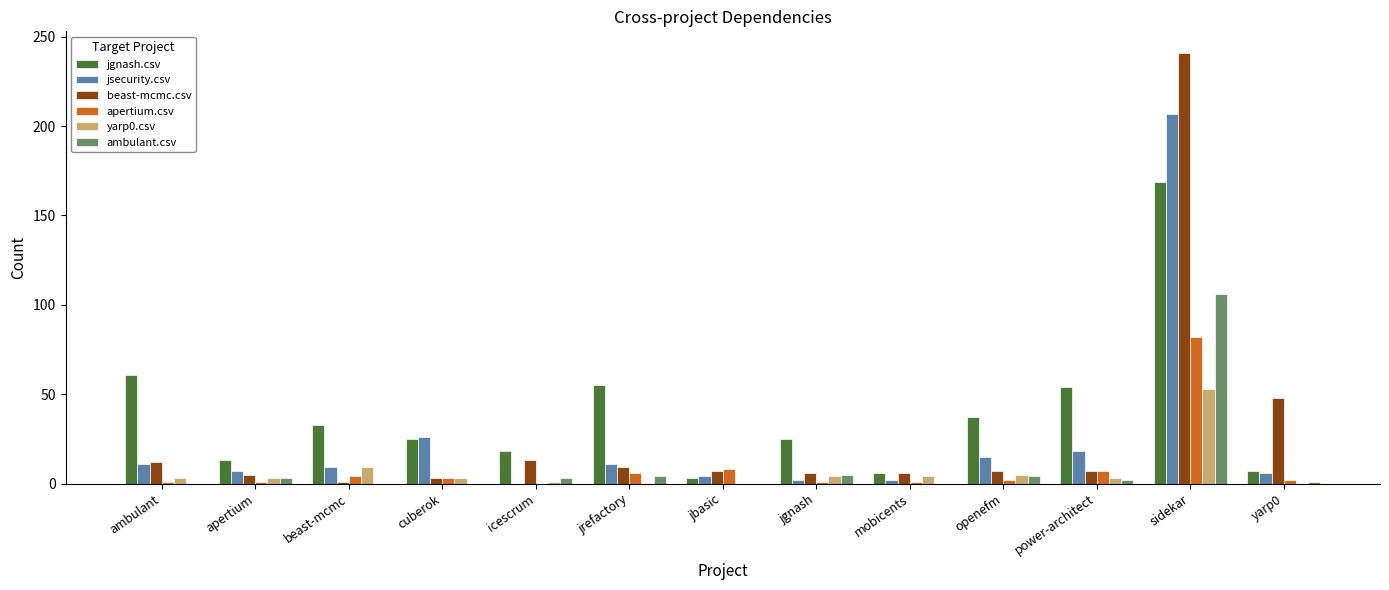

What is the highest value of the yarp0.csv series?

53